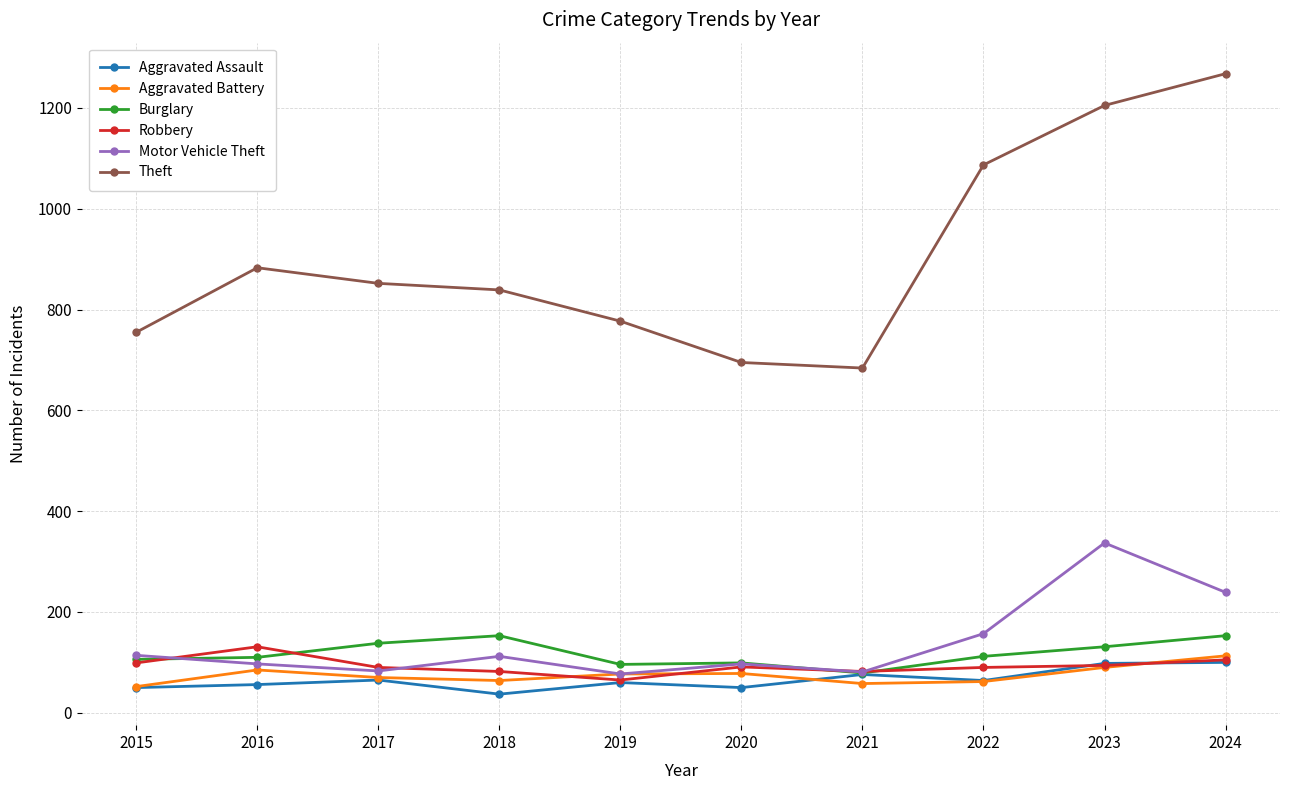

The Robbery series shows 90 at 2022. True or false?

True